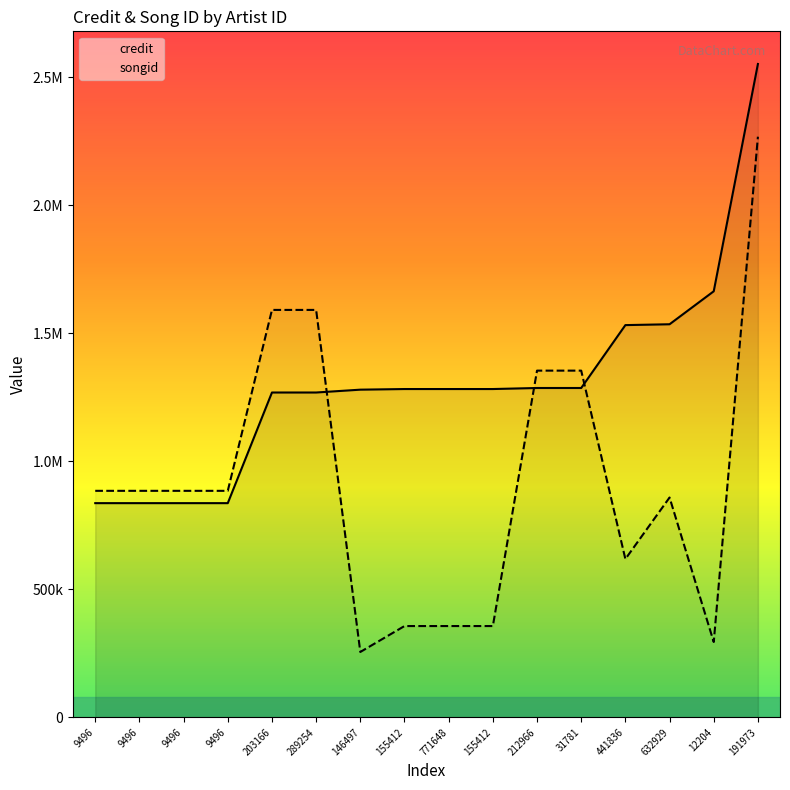

At which label does credit reach its minimum?

9496